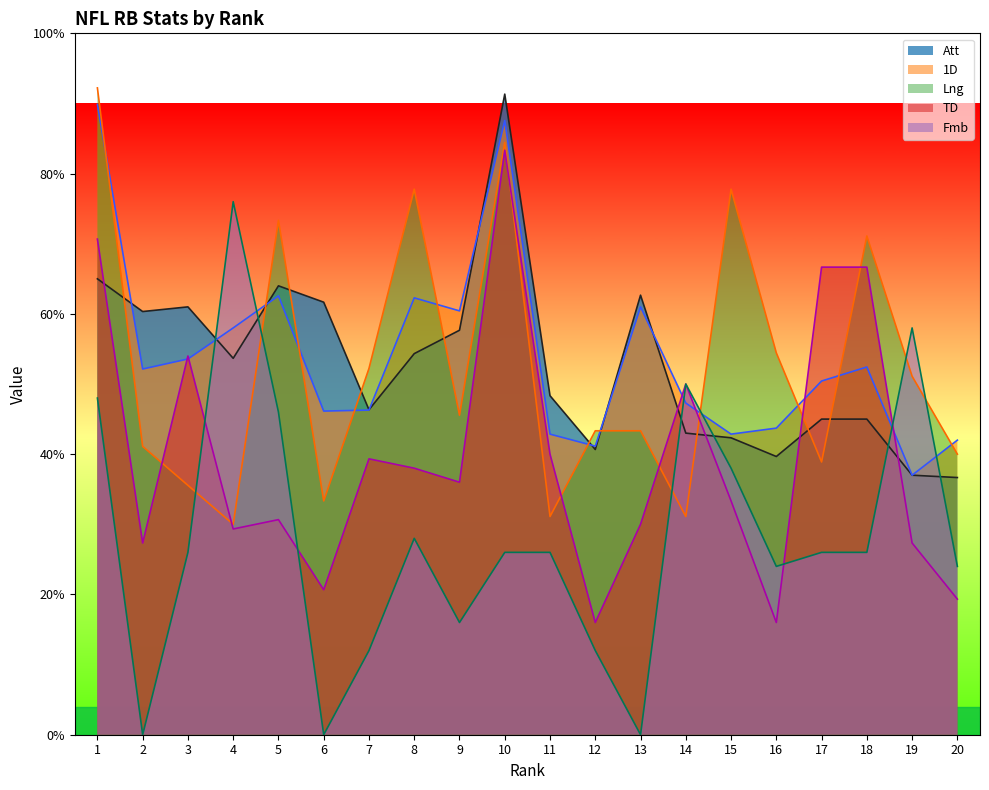

Is the value of Att at 9 greater than the value of Fmb at 13?

Yes